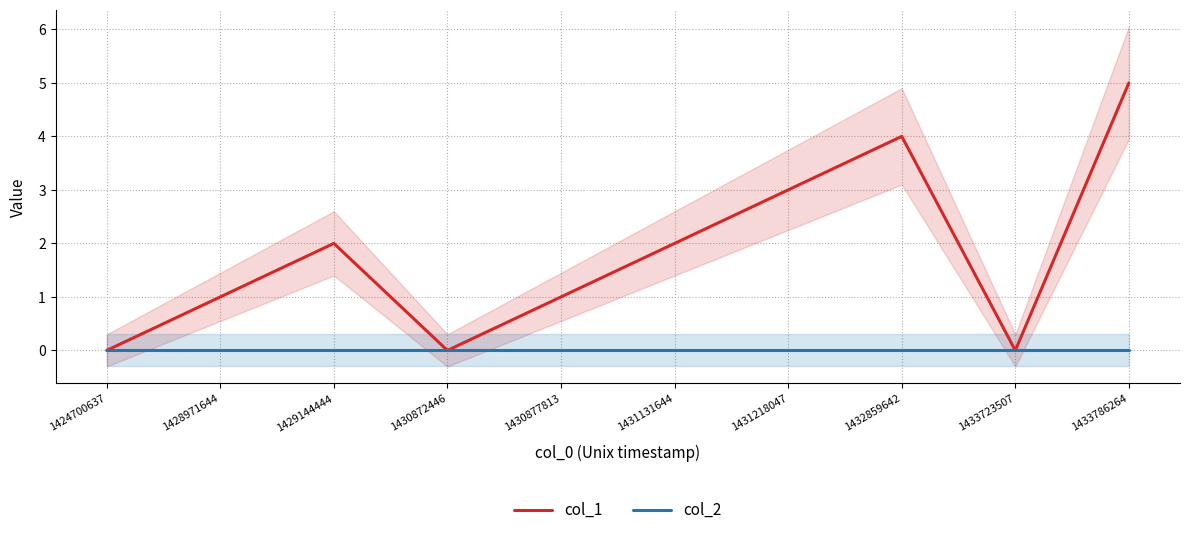

Reading right to left, list all the values displayed in this chart.

col_1: 5	0	4	3	2	1	0	2	1	0
col_2: 0	0	0	0	0	0	0	0	0	0